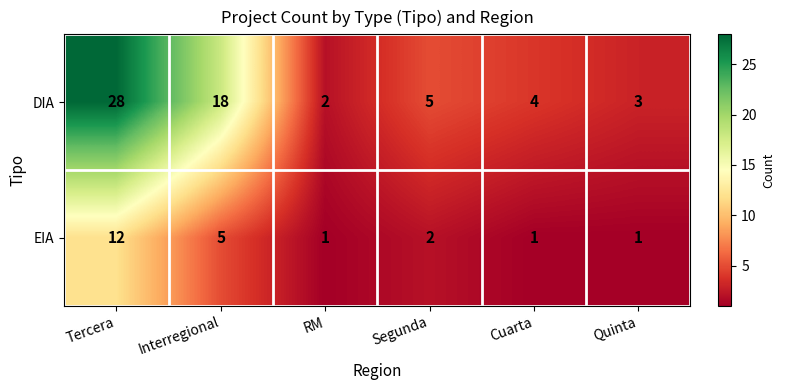

Reading left to right, what are all the values shown in this chart?

DIA: Tercera=28	Interregional=18	RM=2	Segunda=5	Cuarta=4	Quinta=3
EIA: Tercera=12	Interregional=5	RM=1	Segunda=2	Cuarta=1	Quinta=1